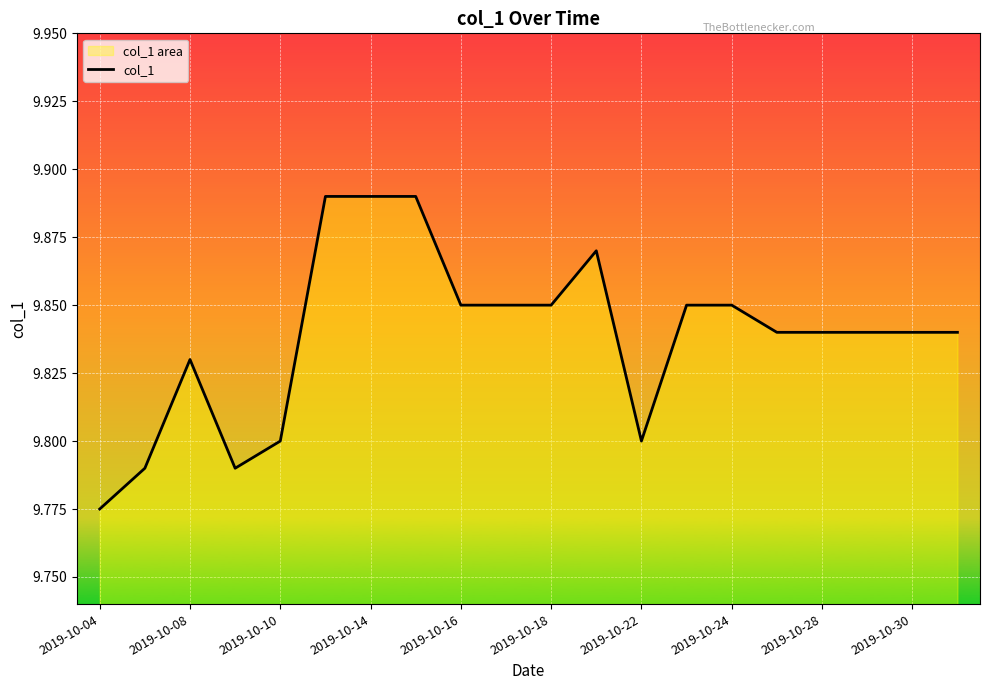

True or false: the data shows 15.4 at 2019-10-08.

False